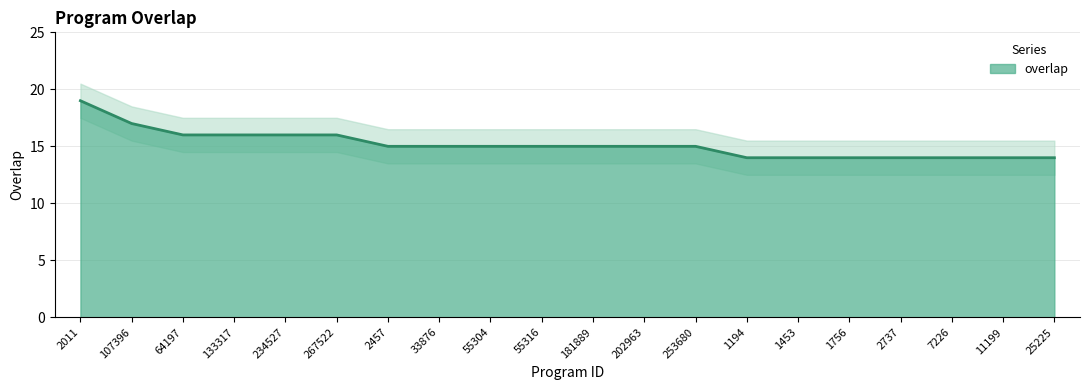

Which has a higher value, 2737 or 55316?

55316